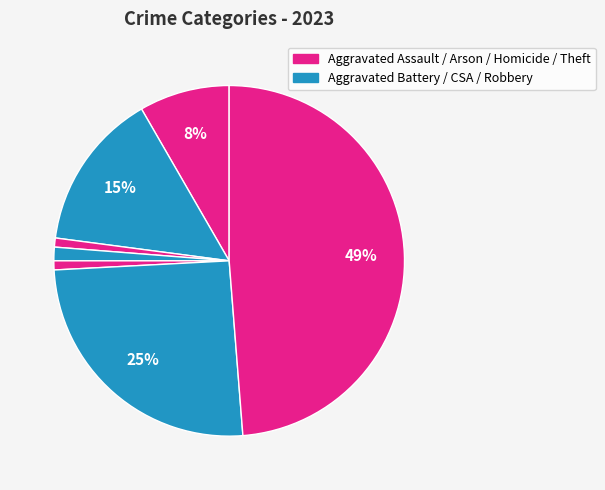

How many segments does this pie chart have?

7